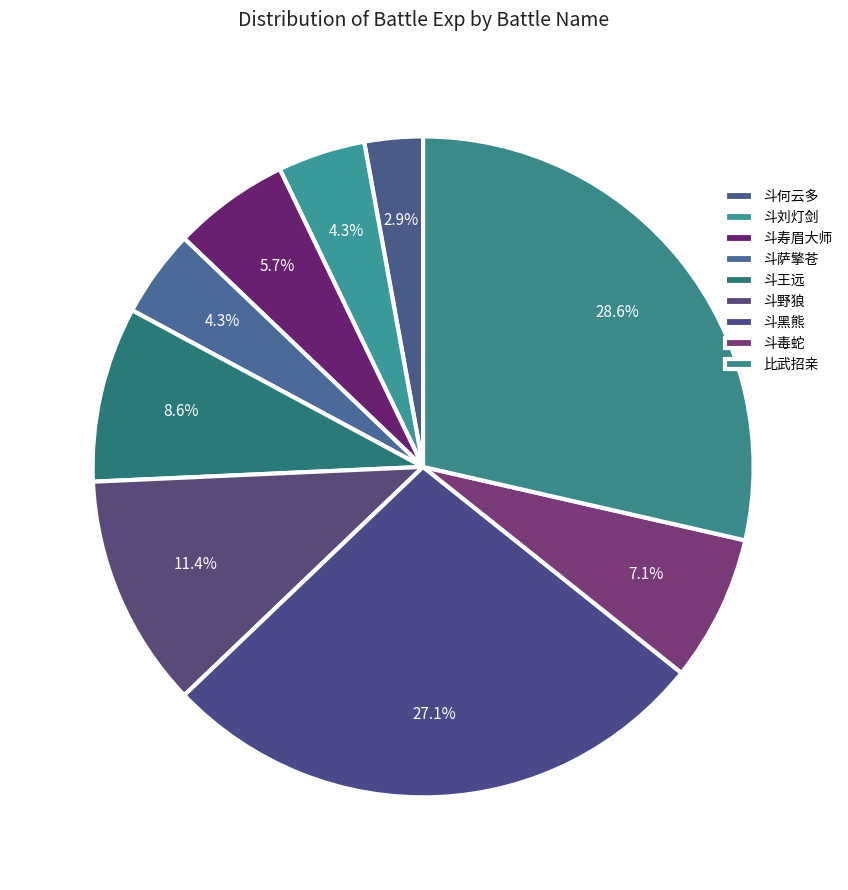

Is there a majority slice in this chart?

No